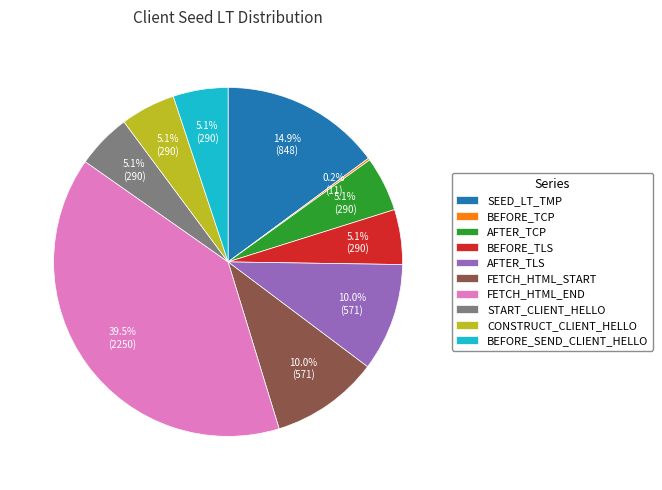

Which slice is the largest?

FETCH_HTML_END